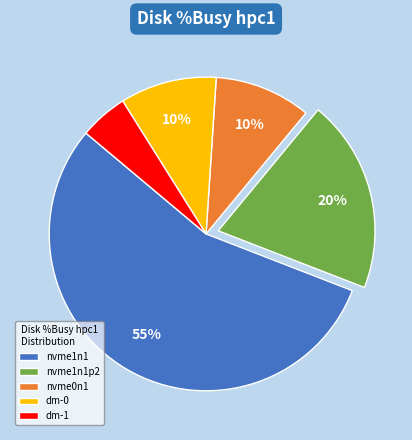

What percentage is the dm-1 slice, to the nearest percent?

5%